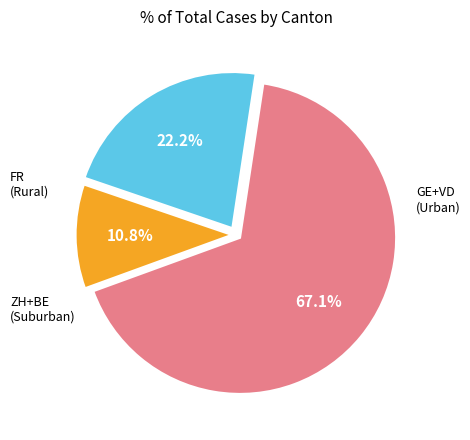

Count the number of slices in the pie.

3